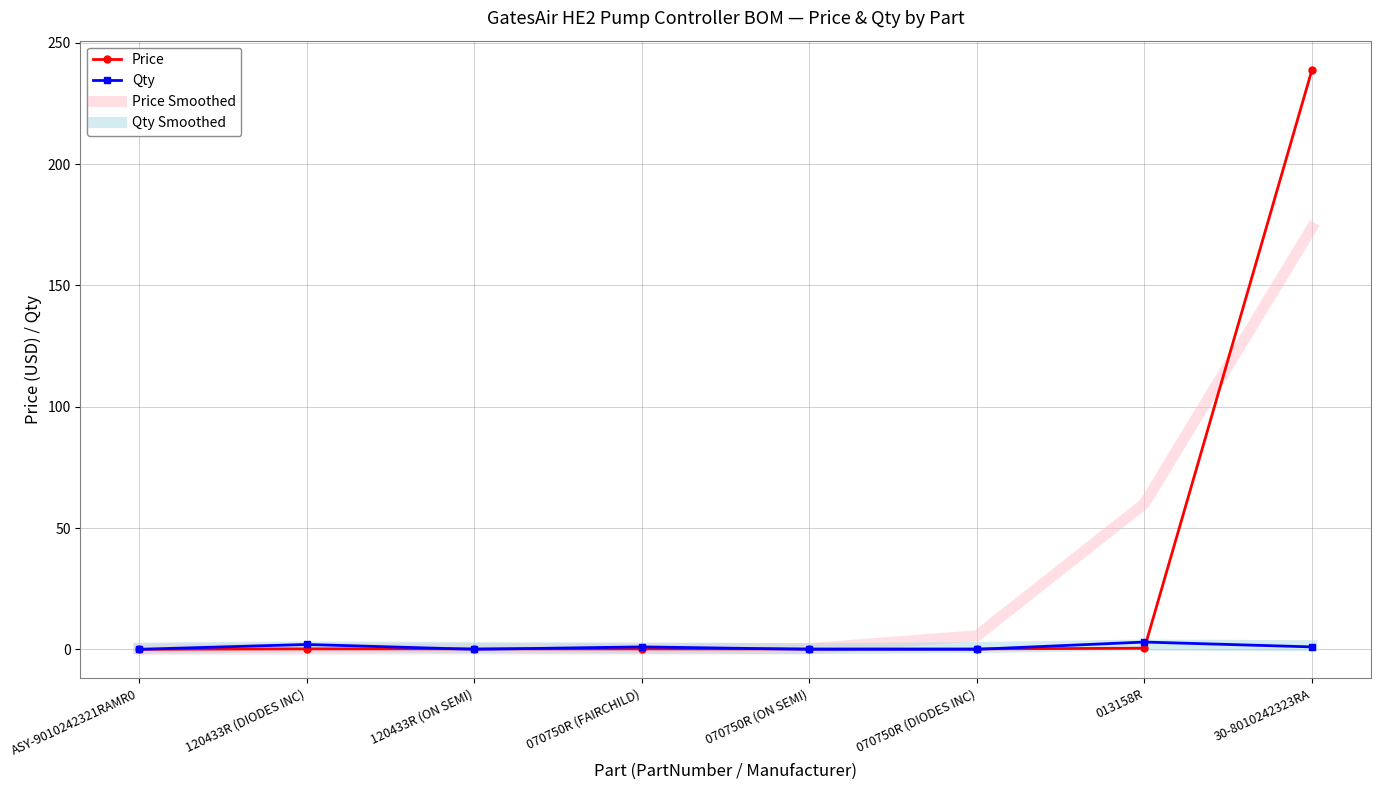

In Qty Smoothed, how many points are higher than both neighbors (excluding endpoints)?

2